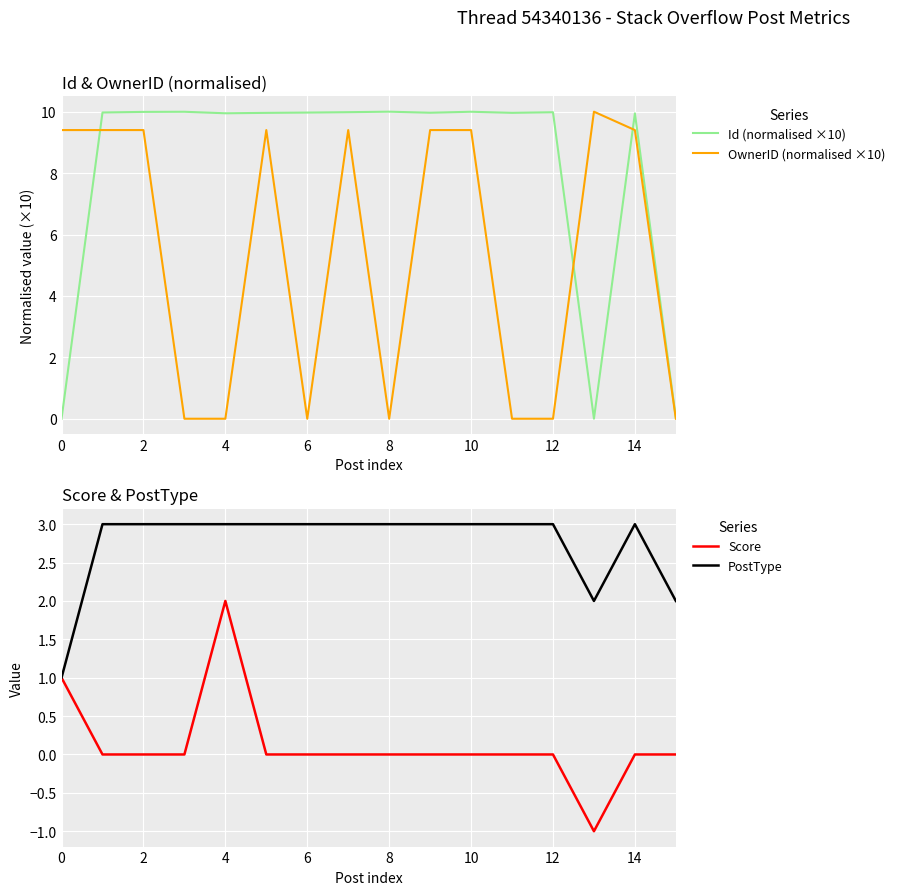

How many lines are shown in the chart?

4